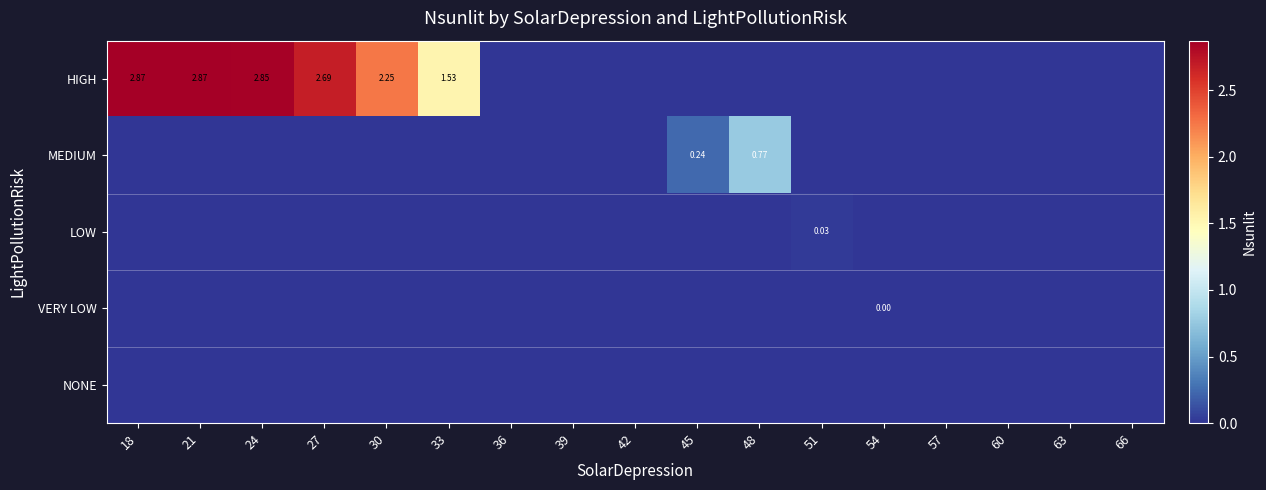

The MEDIUM series shows 0.2 at 45. True or false?

True